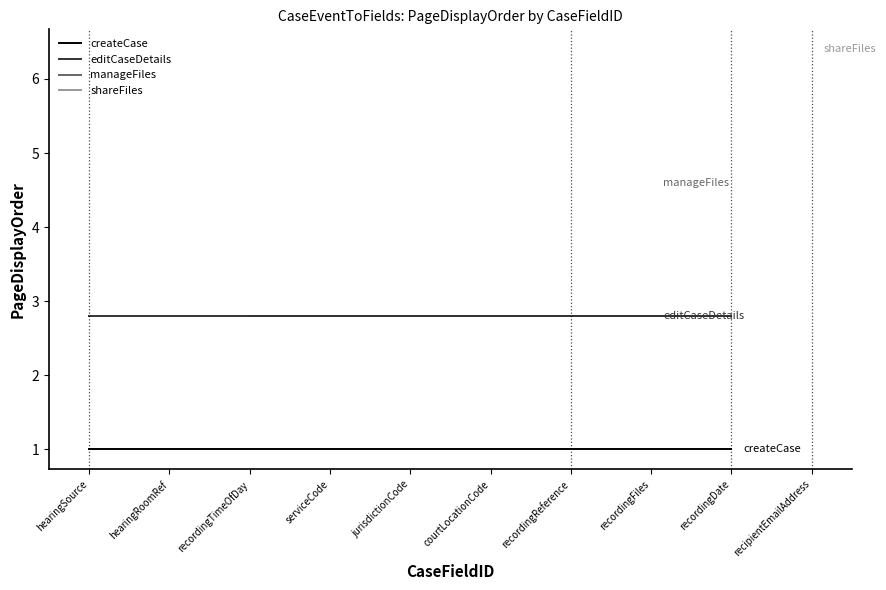

Is this an area chart (filled region under the line)?

No